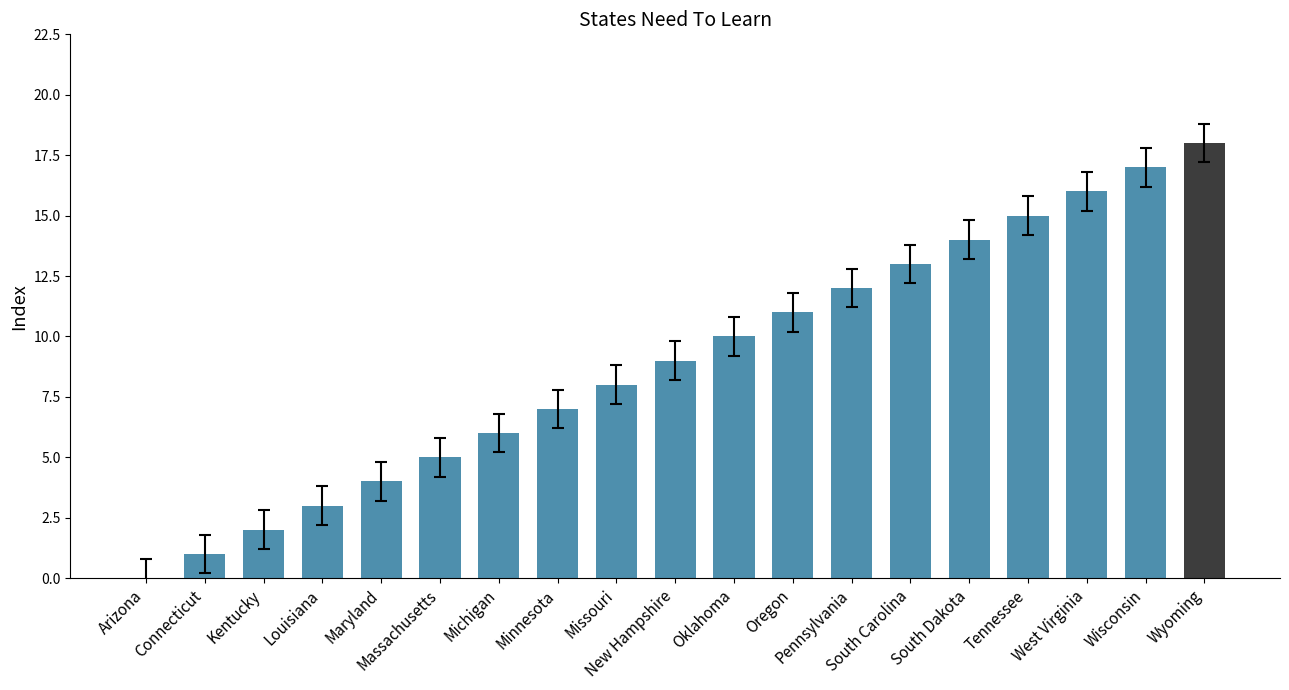

At which label is the value closest to 9?

New Hampshire